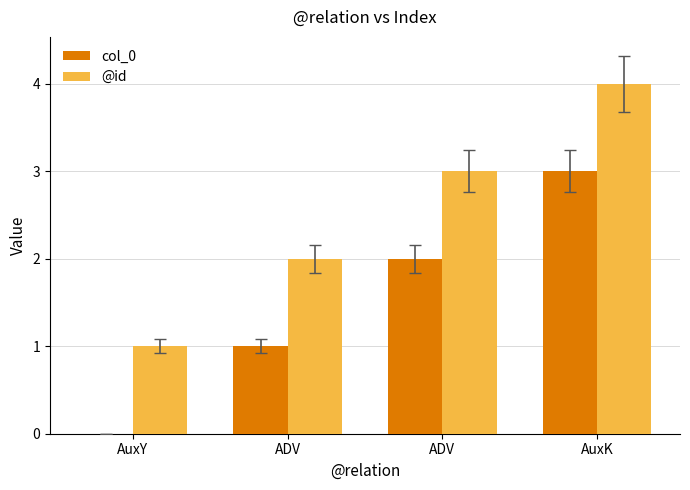

Does the chart contain stacked bars?

No